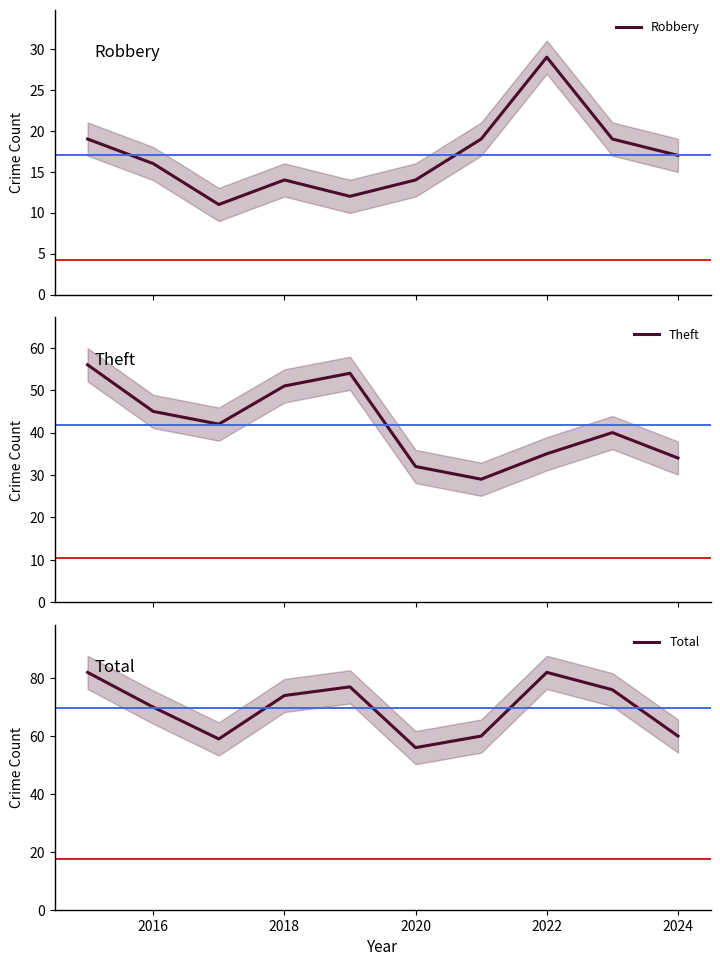

Reading left to right, transcribe all the data shown in this chart.

Robbery: 19	16	11	14	12	14	19	29	19	17
Theft: 56	45	42	51	54	32	29	35	40	34
Total: 82	70	59	74	77	56	60	82	76	60